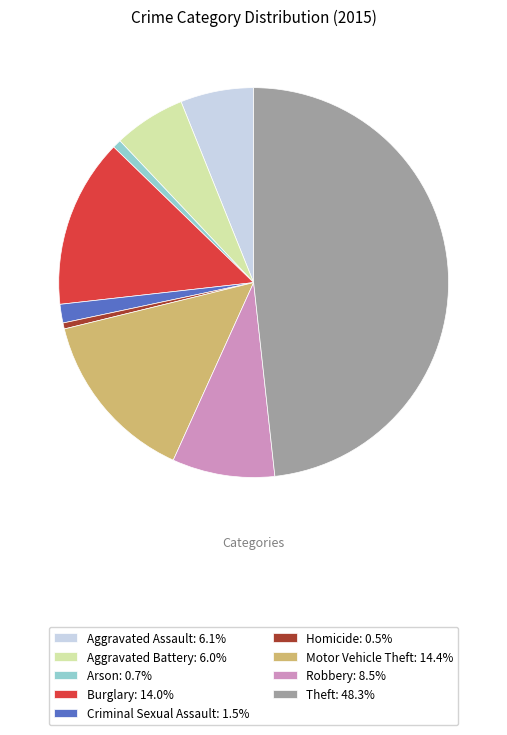

What is the ratio of the value at Aggravated Assault: 6.1% to the value at Criminal Sexual Assault: 1.5%?

3.9